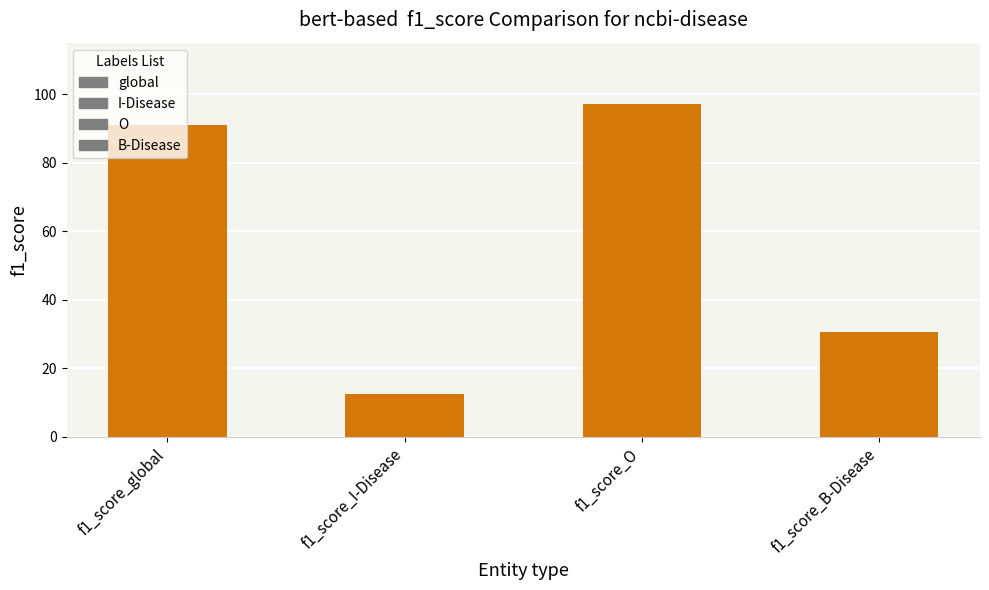

What is the difference between the second highest and second lowest values?

60.5